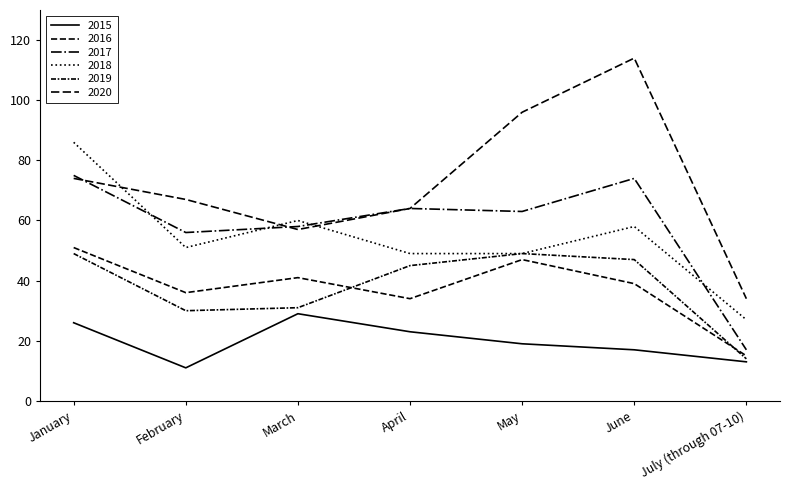

Reading left to right, list all the values displayed in this chart.

2015: January=26	February=11	March=29	April=23	May=19	June=17	July (through 07-10)=13
2016: January=51	February=36	March=41	April=34	May=47	June=39	July (through 07-10)=15
2017: January=75	February=56	March=58	April=64	May=63	June=74	July (through 07-10)=17
2018: January=86	February=51	March=60	April=49	May=49	June=58	July (through 07-10)=27
2019: January=49	February=30	March=31	April=45	May=49	June=47	July (through 07-10)=14
2020: January=74	February=67	March=57	April=64	May=96	June=114	July (through 07-10)=34